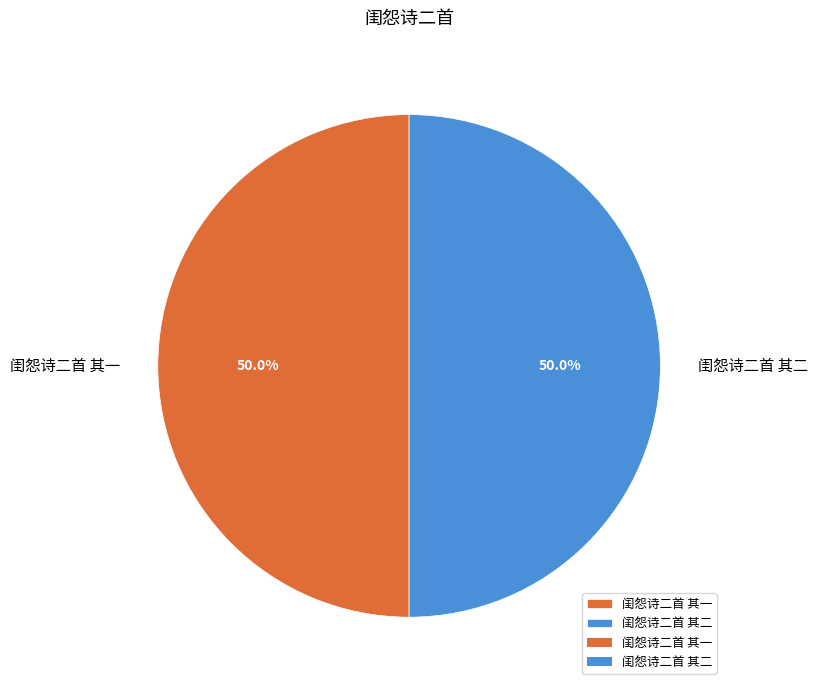

True or false: 闺怨诗二首 其一 accounts for 38% of the total.

False